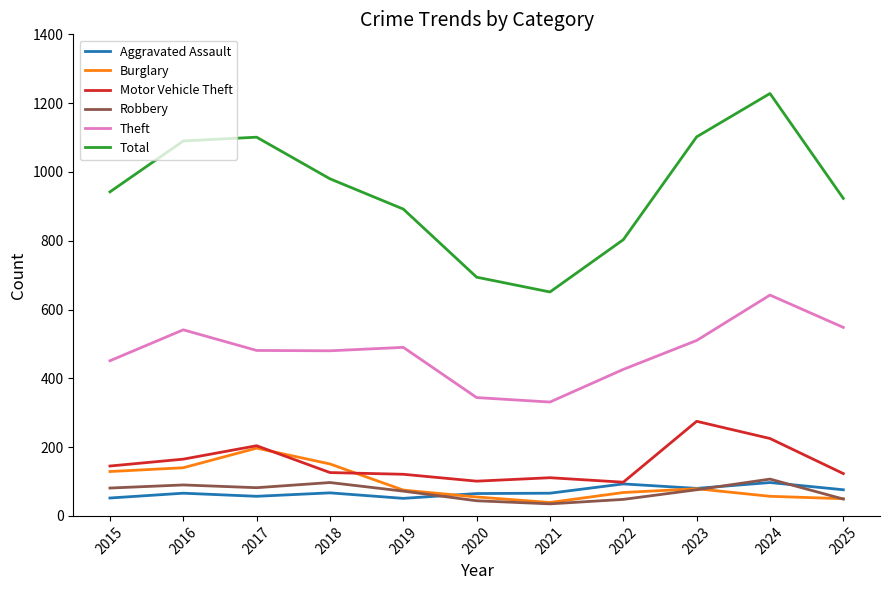

Is it true that Robbery equals 44 at 2020?

True